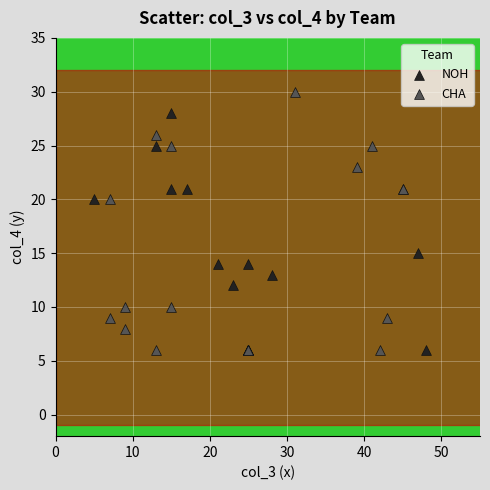

Which series reaches the maximum Y coordinate?

CHA